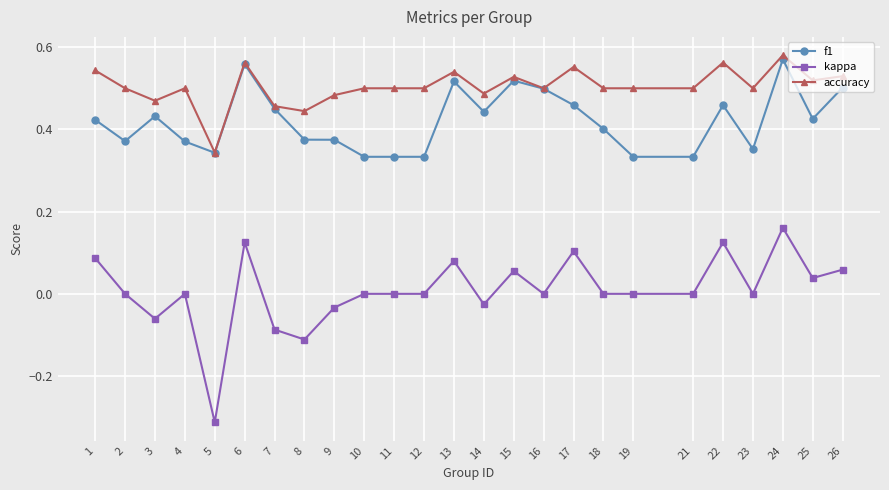

Which category has the highest value in the kappa series?

24